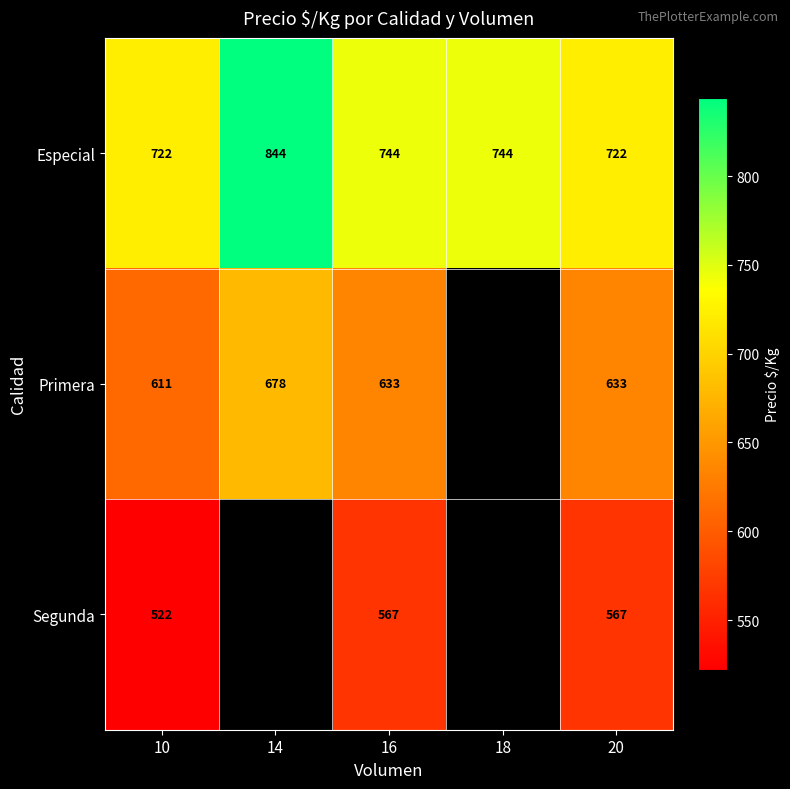

True or false: Primera has a value of 611 at 10.

True